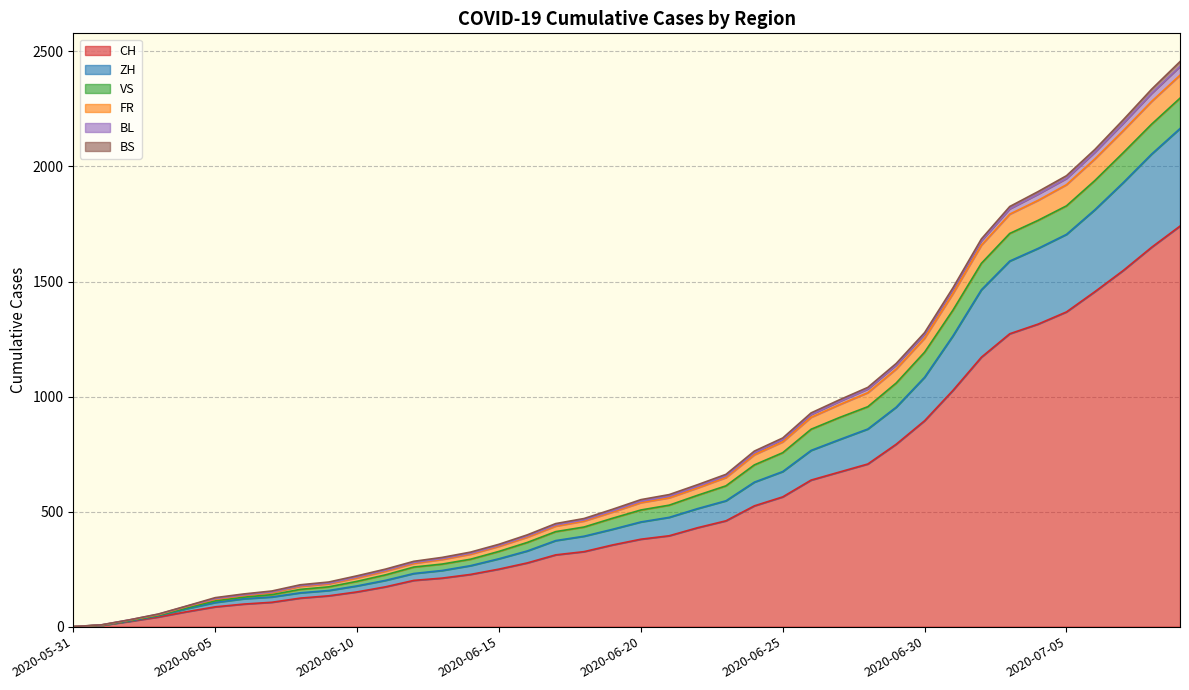

What is the maximum value for CH?

1741